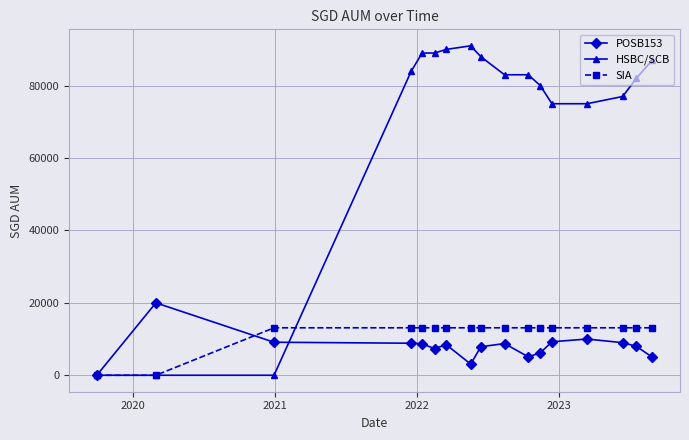

What is the value of the SIA point at the 14th from the left?

13108.5